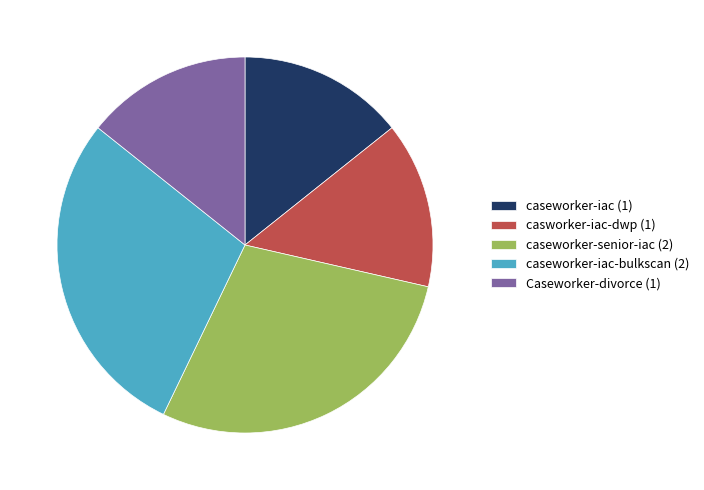

The Caseworker-divorce (1) slice represents 8% of the pie. True or false?

False